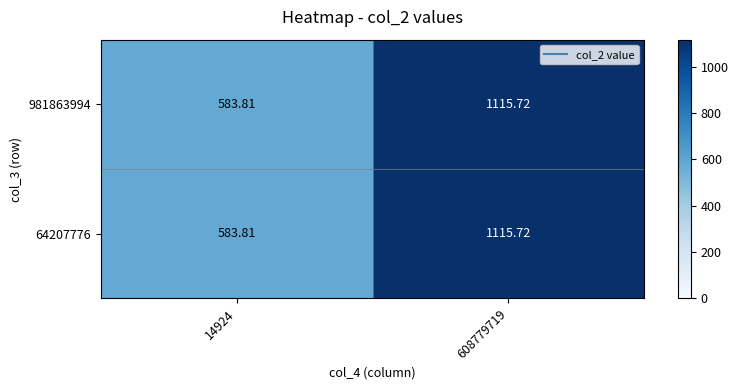

Is the value of 64207776 at 14924 greater than the value of 981863994 at 608779719?

No